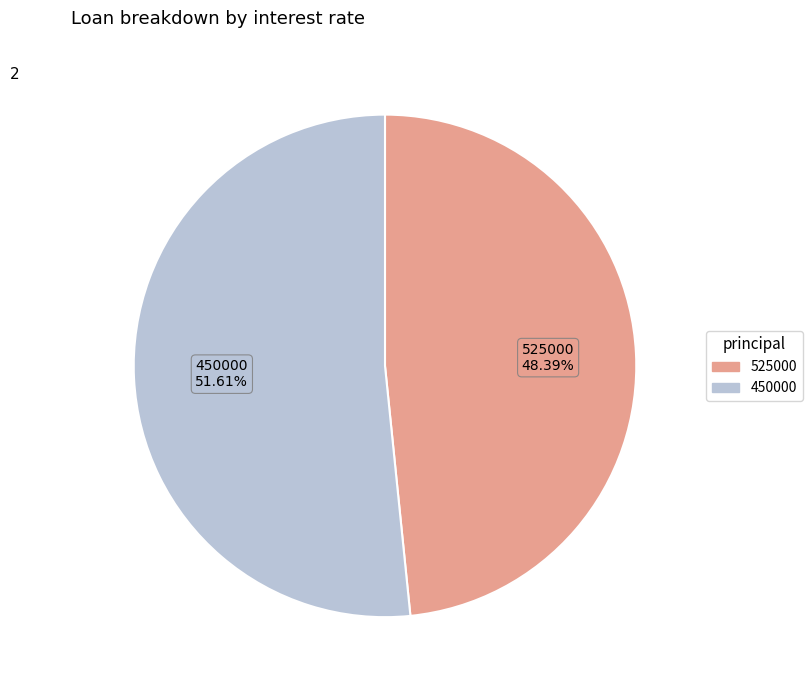

What is the smallest slice in the pie chart?

525000